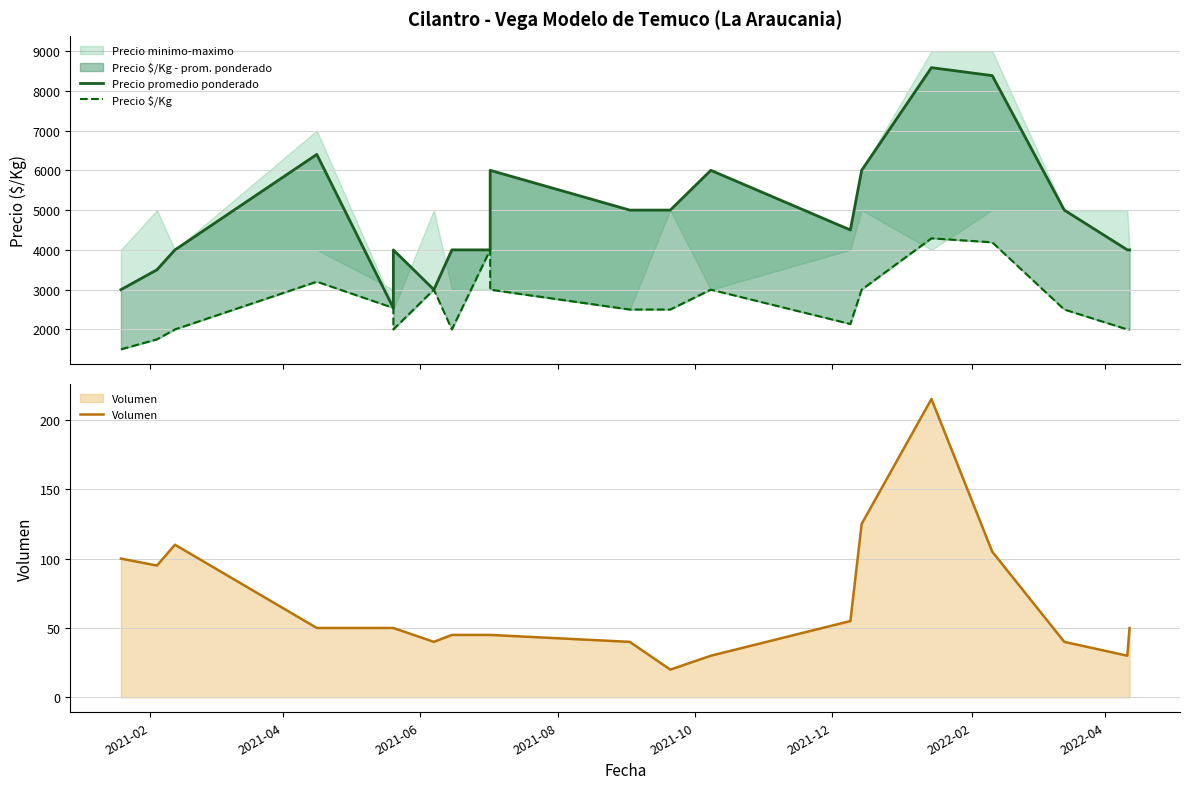

True or false: Volumen and Precio $/Kg intersect in this chart.

False